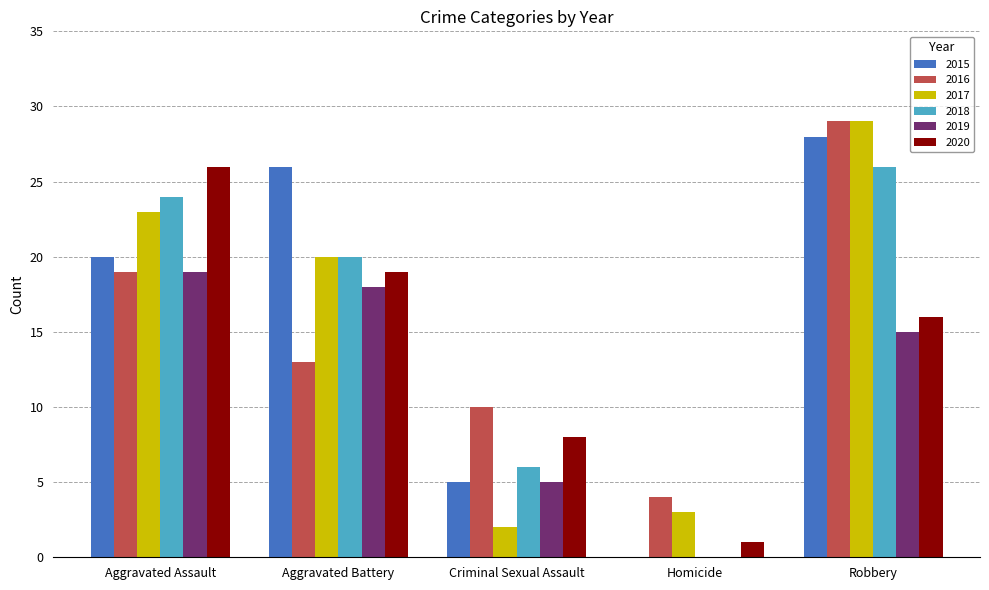

How many groups of bars are there?

5